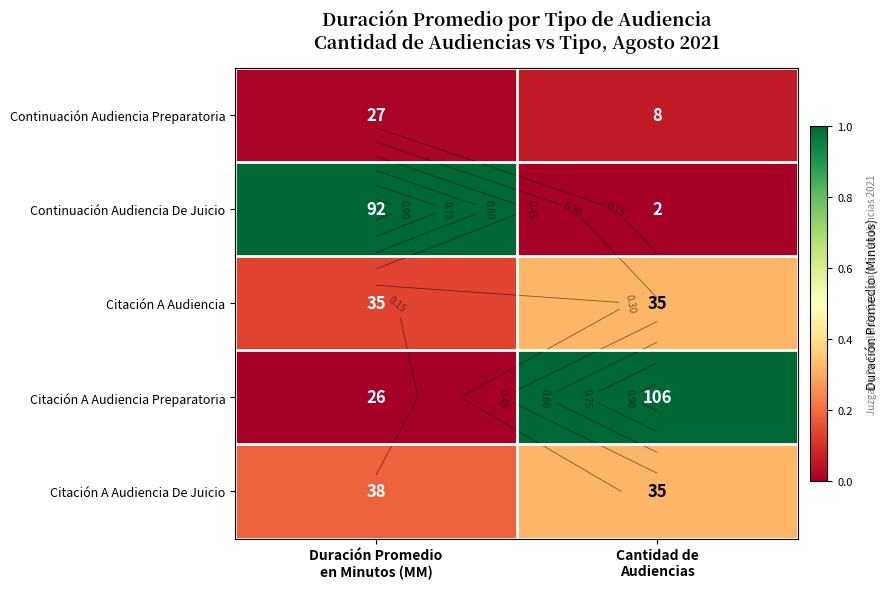

True or false: Citación A Audiencia De Juicio has a value of 0.3 at Cantidad de Audiencias.

True